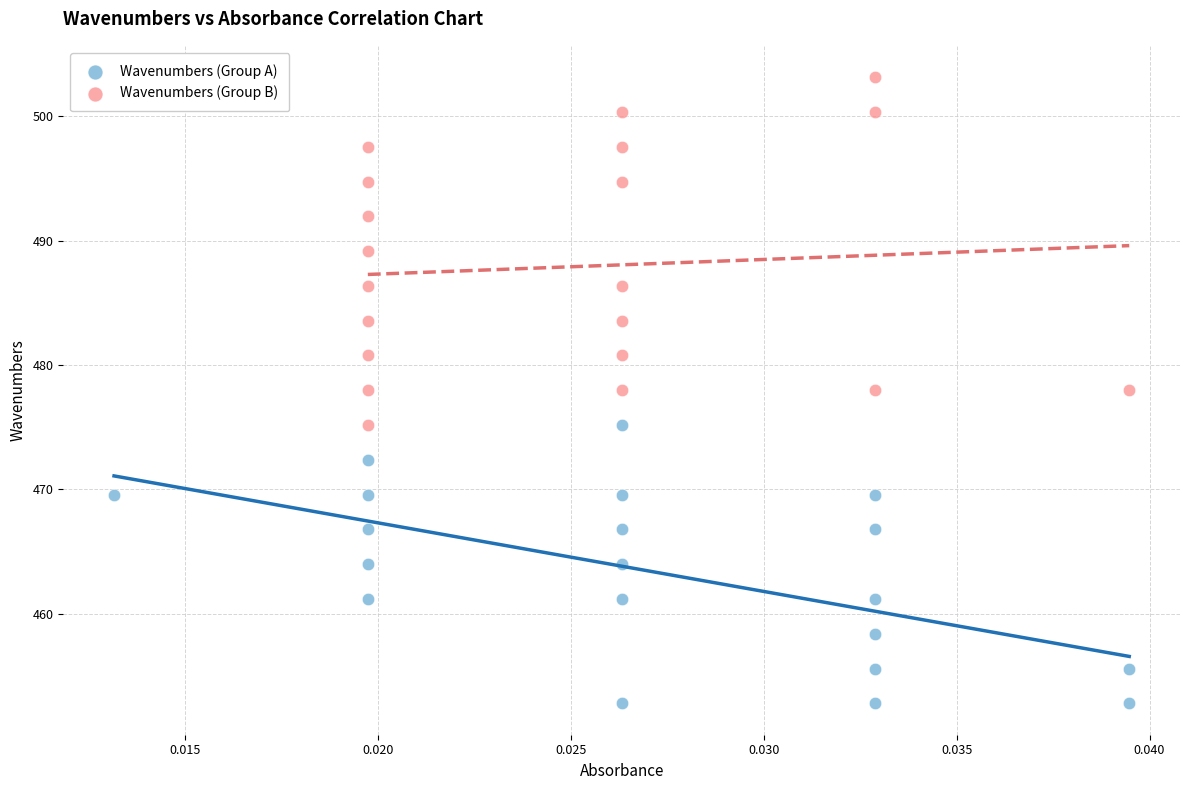

Which series contains the lowest Y value?

Wavenumbers (Group A)